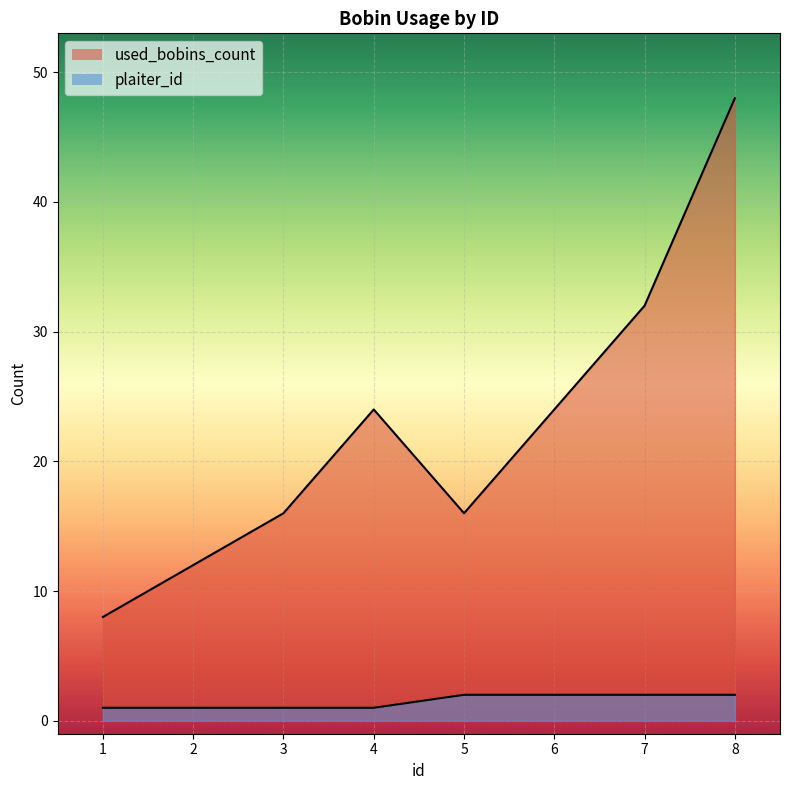

What is the difference between the used_bobins_count values at 1 and 7?

24